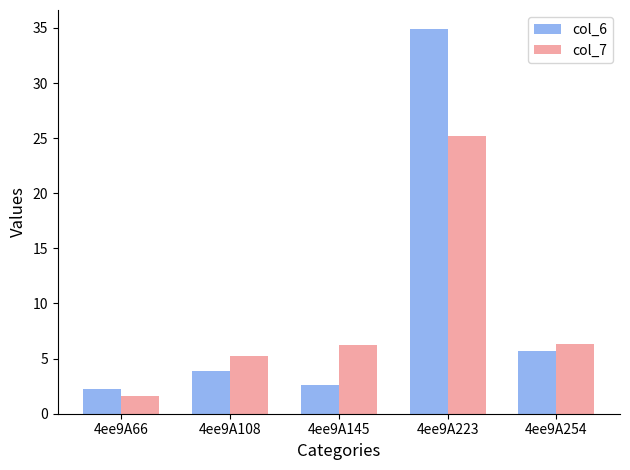

What is the sum of the col_7 values at 4ee9A223 and 4ee9A108?

30.4